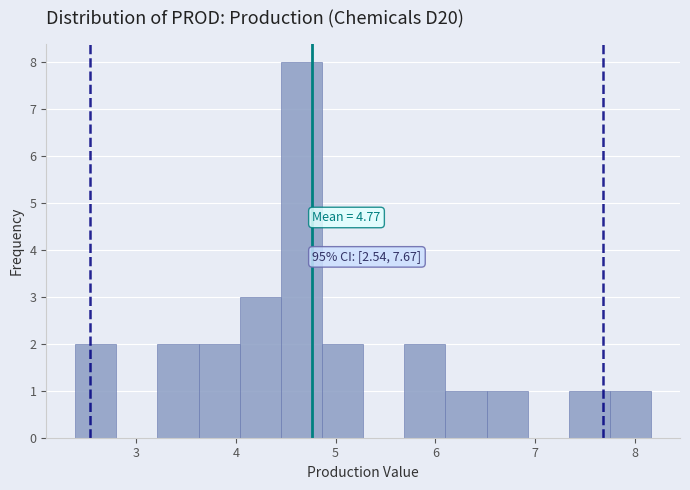

Which range on the x-axis has the tallest bar?

4.5 to 4.9